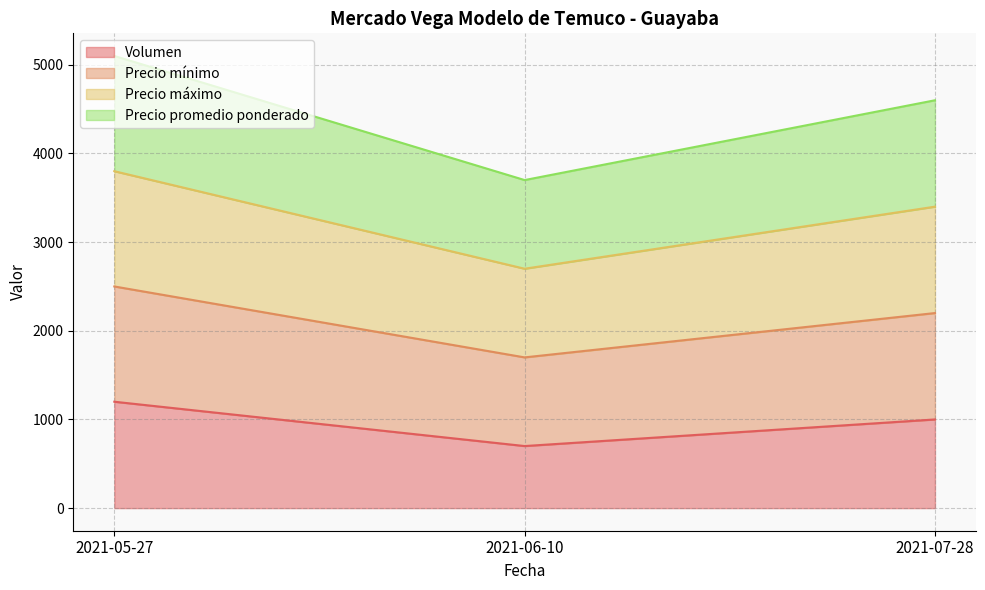

Does the chart display data point markers on the line(s)?

No